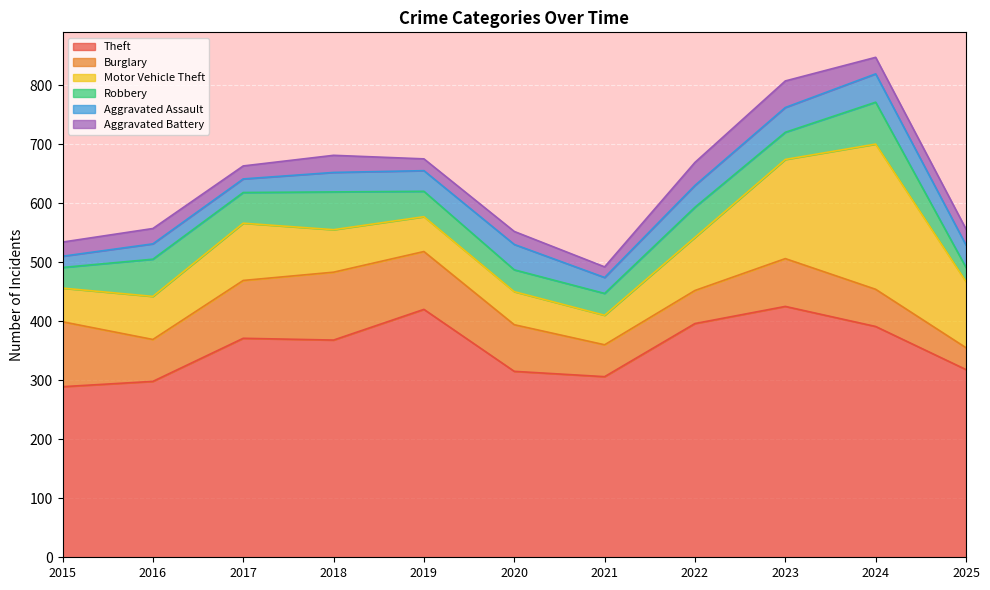

Reading left to right, transcribe all the data shown in this chart.

Theft: 289	298	371	368	420	315	306	396	425	391	318
Burglary: 110	71	98	115	98	79	54	56	81	63	37
Motor Vehicle Theft: 57	73	97	72	59	56	50	90	168	246	112
Robbery: 35	63	52	64	43	37	37	51	46	71	24
Aggravated Assault: 19	26	23	33	35	43	27	37	42	48	38
Aggravated Battery: 24	26	22	29	20	22	18	39	45	28	27